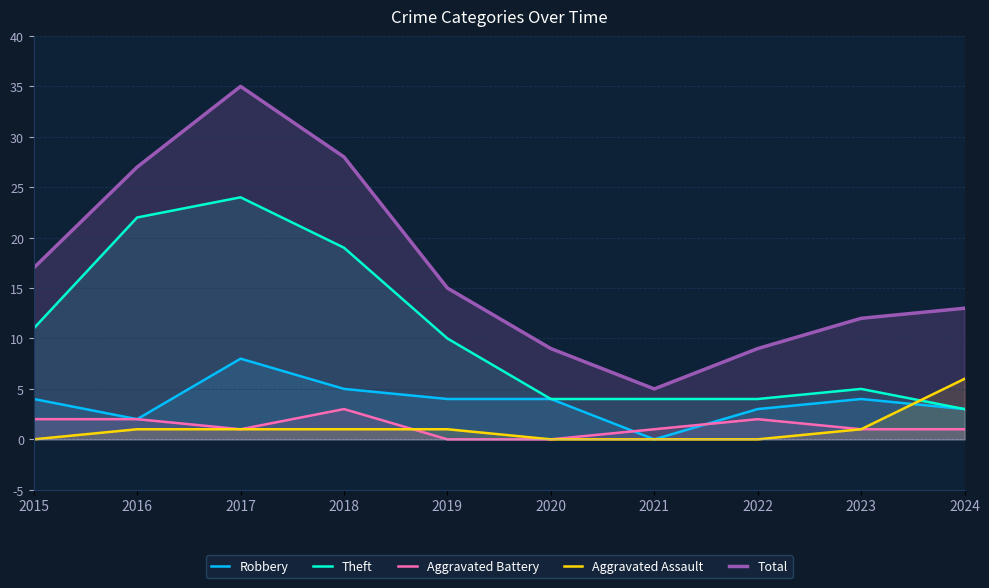

Count the Robbery values in the range 3 to 4.

6